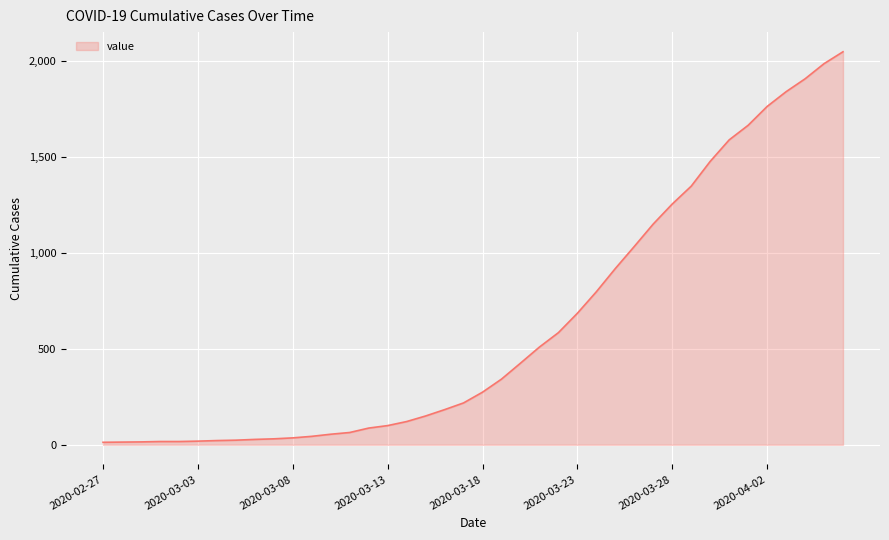

What is the greatest value displayed?

2047